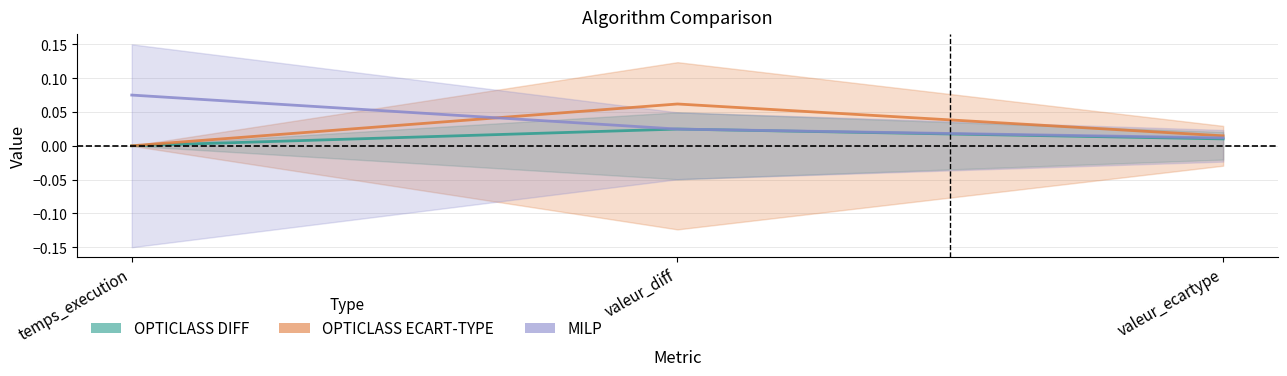

What is the label of the 1st point from the right?

valeur_ecartype